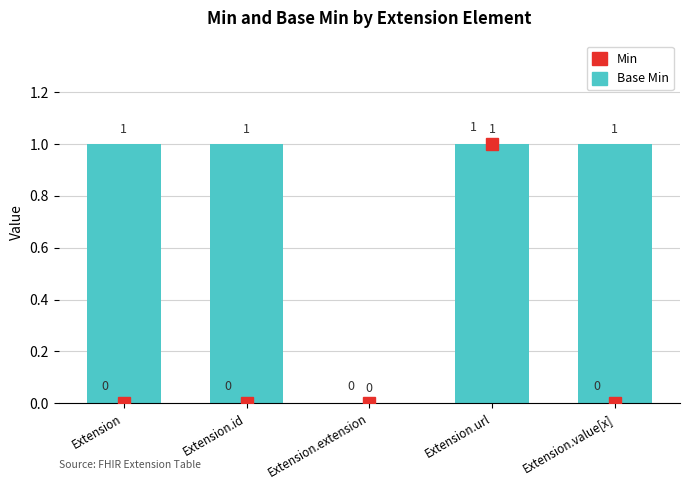

How many series are shown in this chart?

1